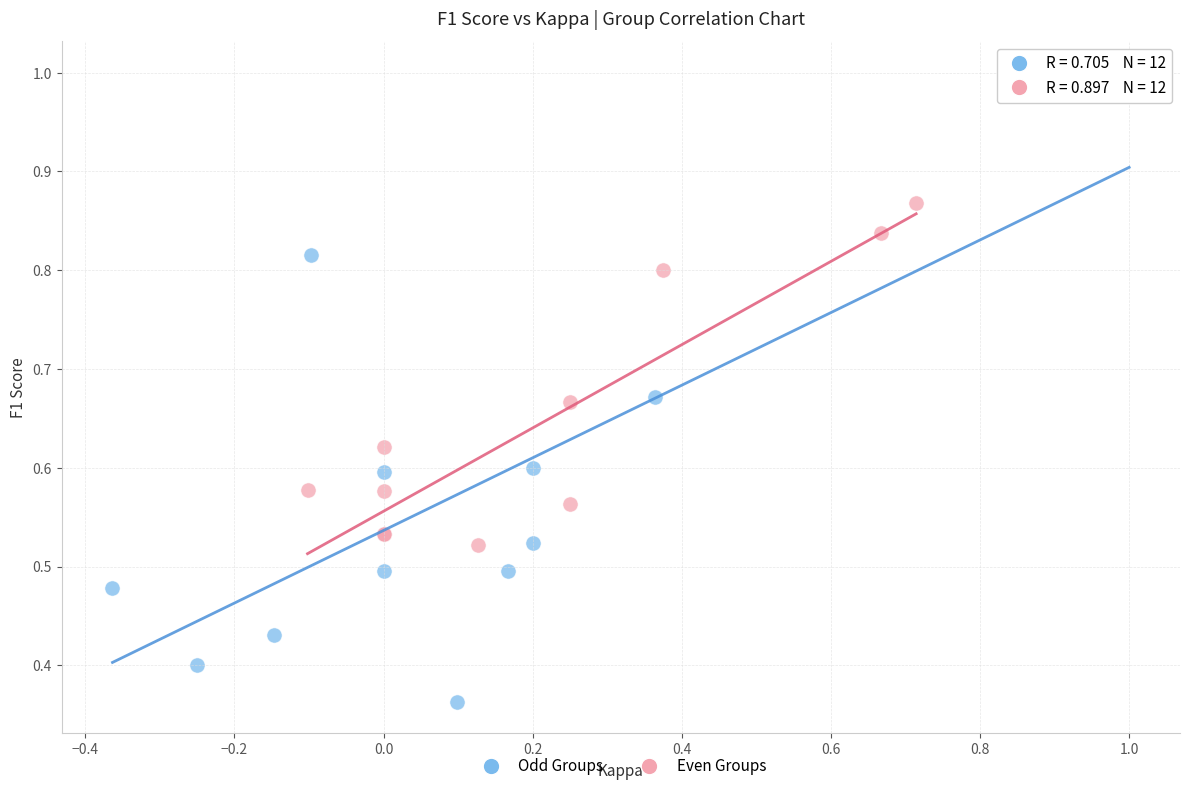

Which series contains the highest Y value?

Odd Groups